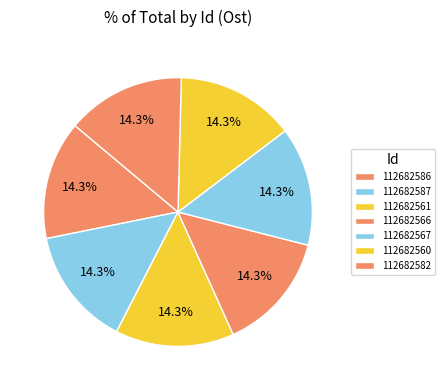

To the nearest percent, what portion does 112682582 represent?

14%